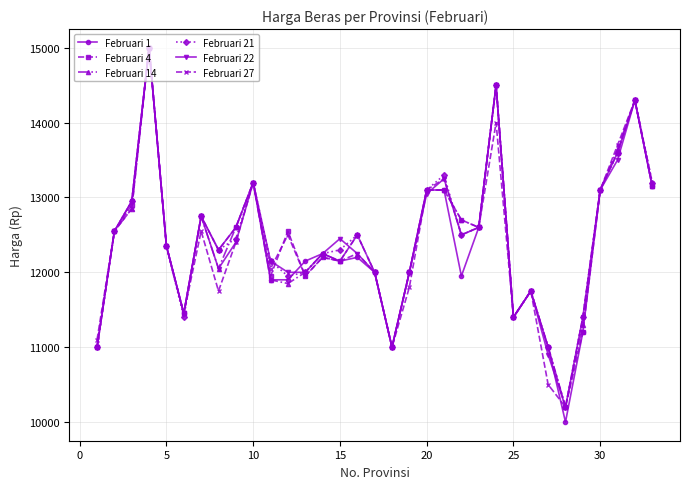

What is the value of the Februari 4 point at the 20th from the left?

13100